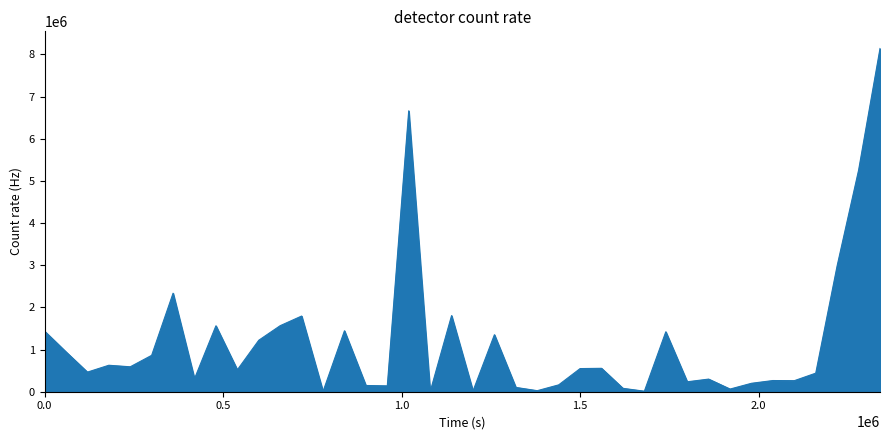

What is the difference between the maximum and minimum values?

8138261